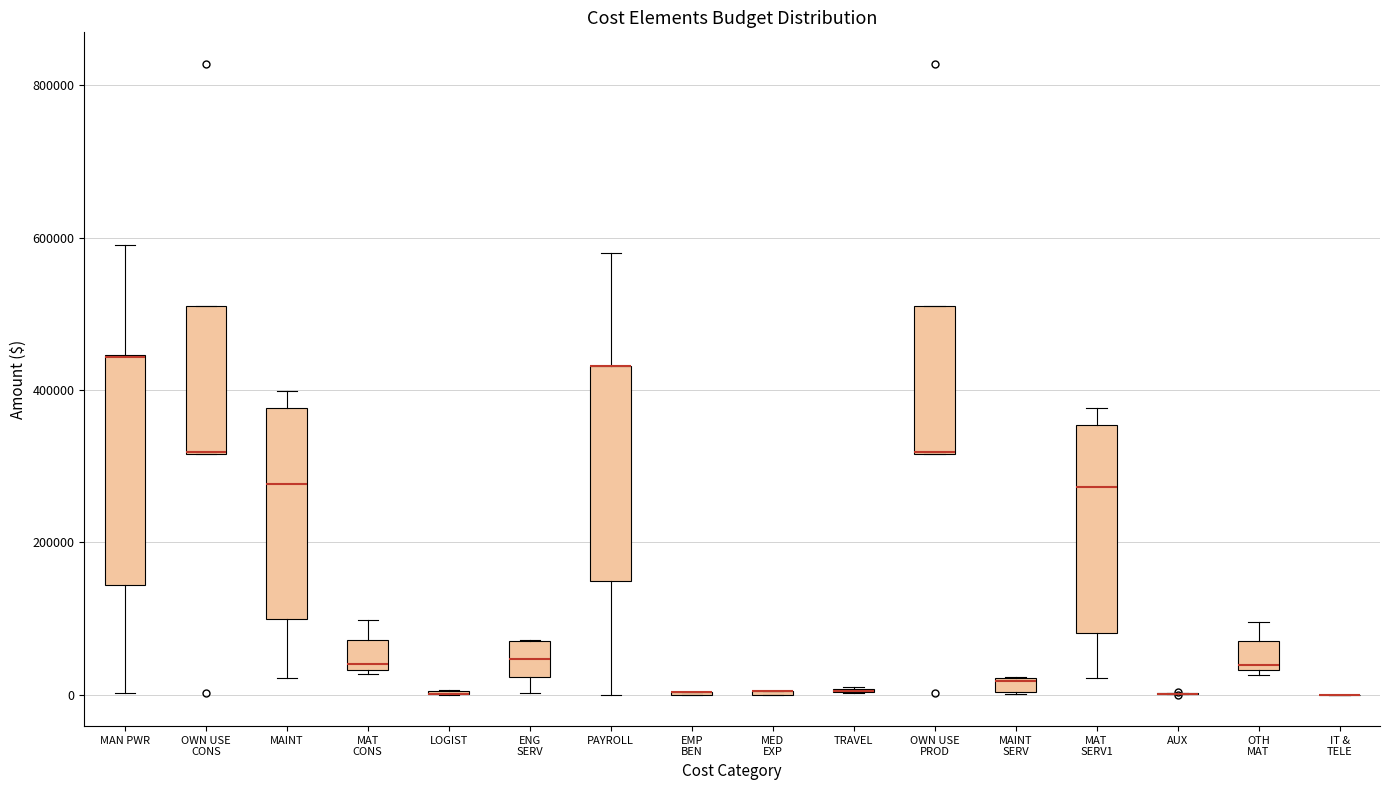

Where does the upper whisker of the box for MAT CONS end on the y-axis? The values are not printed on the chart, so give them approximately, as read against the axis.

100000